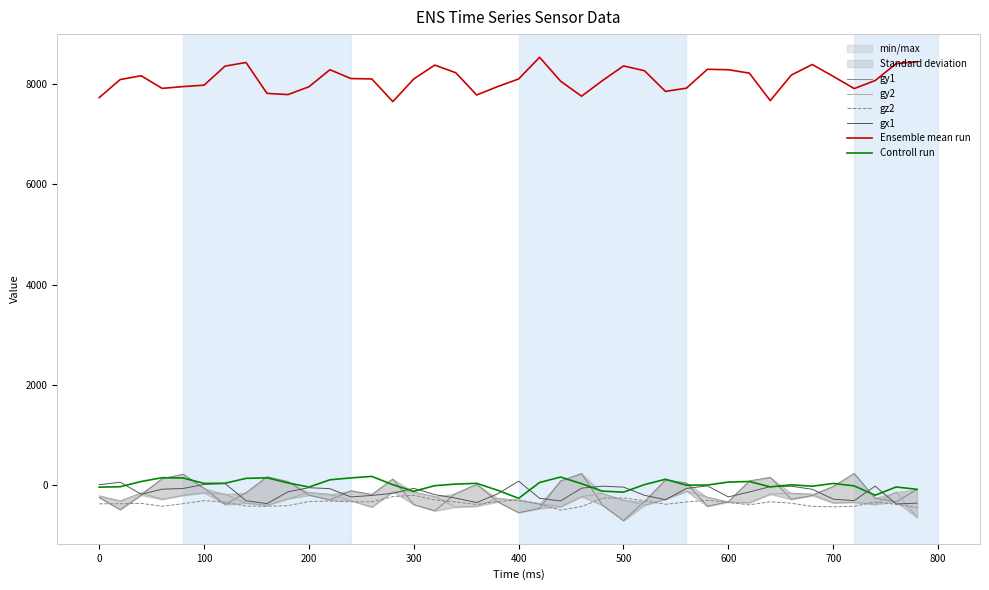

Reading left to right, extract all data points from this chart.

gy1: -240	-483	-193	133	225	-56	-379	-146	172	77	-194	-288	-107	-181	127	-382	-507	-160	21	-326	-543	-458	90	237	-396	-702	-321	110	50	-415	-324	89	161	-275	-201	-20	238	-254	-328	-81
gy2: -208	-308	-150	-276	-198	-146	-174	-354	-395	-268	-138	-178	-303	-432	-126	-131	-221	-431	-414	-258	-296	-361	-424	-223	-162	-289	-395	-276	-116	-234	-331	-346	-173	-155	-173	-348	-337	-378	-132	-638
gz2: -367	-365	-358	-415	-364	-303	-334	-412	-416	-403	-320	-313	-325	-327	-224	-196	-290	-331	-380	-321	-287	-376	-492	-422	-254	-251	-302	-377	-330	-297	-339	-388	-325	-355	-418	-427	-415	-330	-377	-441
gx1: 14	65	-176	-75	-61	20	36	-305	-363	-127	-45	-65	-229	-200	-157	-58	-184	-253	-342	-168	85	-257	-310	-55	-15	-34	-197	-285	-60	-9	-229	-131	-24	-16	-77	-273	-304	-14	-370	-353
az2: 7732	8092	8168	7916	7952	7980	8360	8432	7816	7792	7948	8288	8112	8104	7652	8104	8380	8228	7784	7952	8104	8536	8060	7760	8072	8364	8268	7856	7920	8296	8288	8220	7672	8180	8392	8156	7912	8072	8408	8448
gz1: -35	-26	78	154	148	40	43	141	151	51	-33	112	150	180	14	-117	-5	27	41	-97	-257	59	167	34	-114	-134	16	123	5	8	67	78	-29	12	-16	39	-9	-196	-31	-78